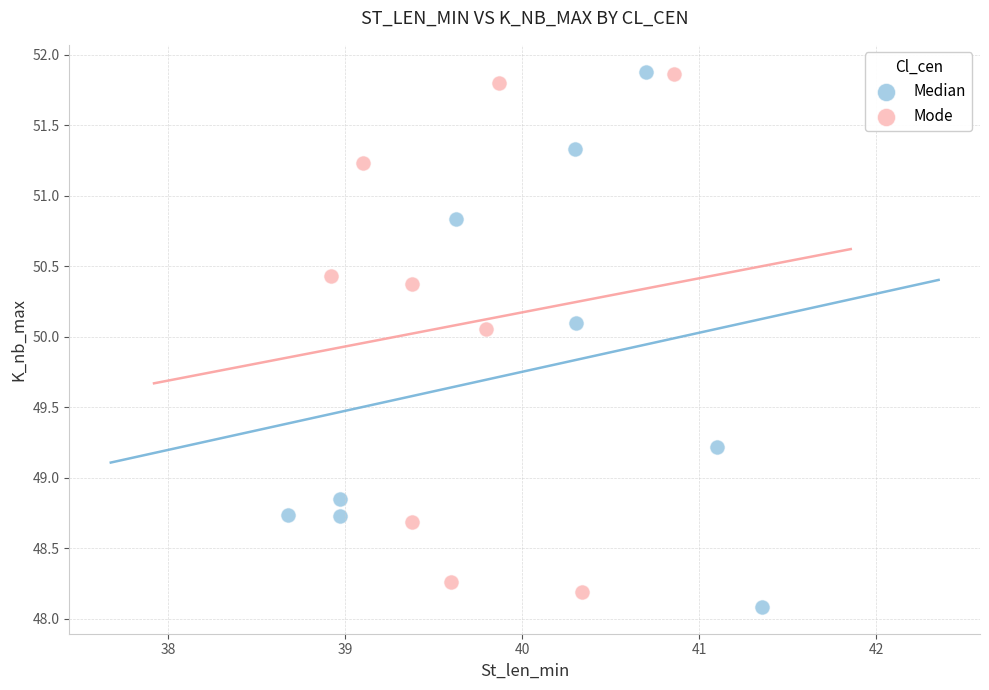

Which series contains the lowest Y value?

Median